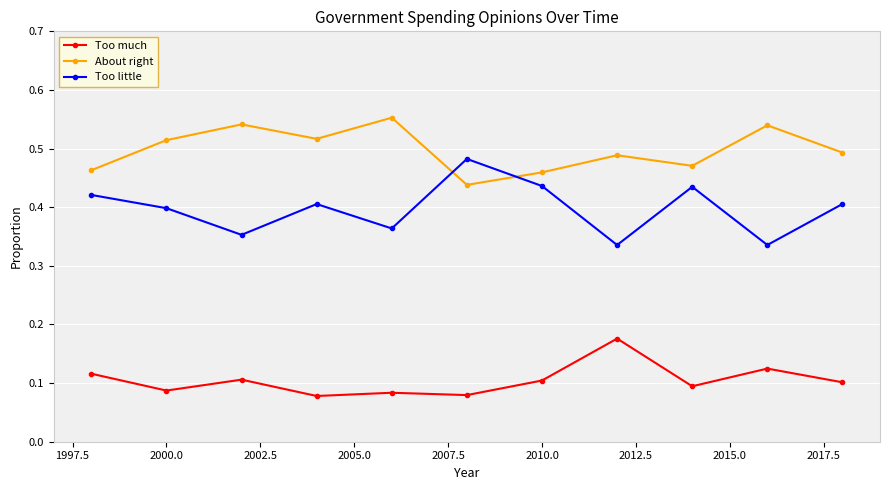

True or false: About right has more than 0 points higher than both neighbors.

True